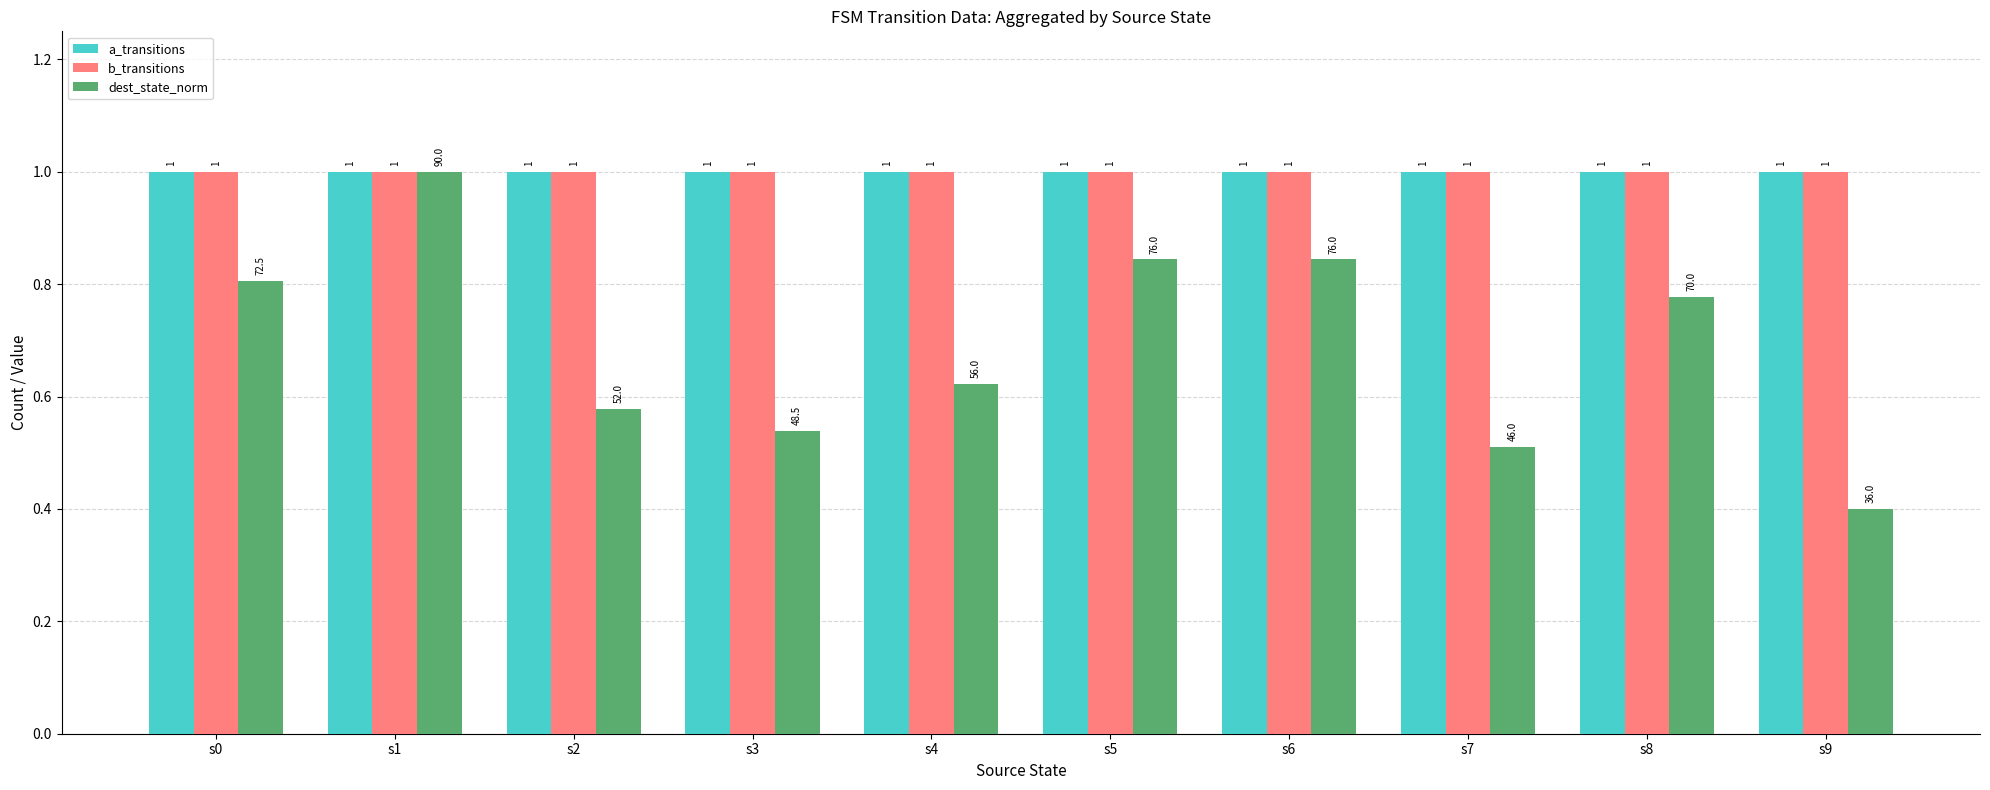

Which series has the largest range (max minus min)?

dest_state_norm